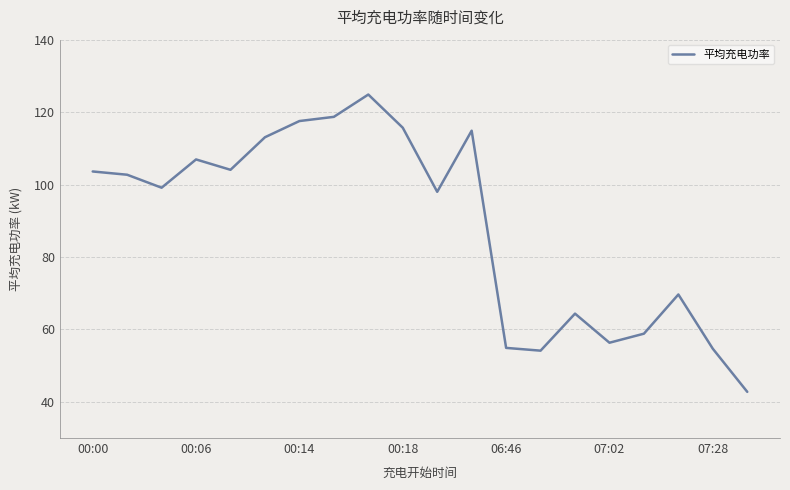

What is the sum of all values?

1774.6